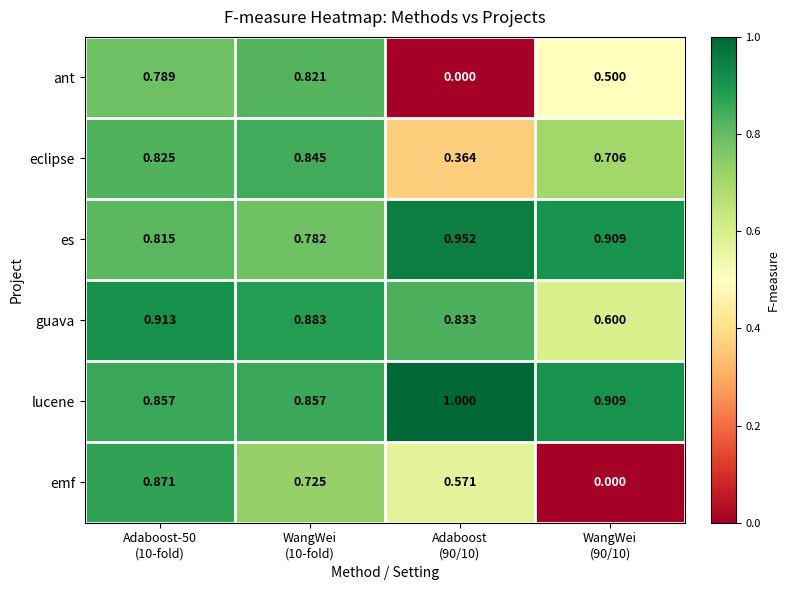

Which series has the largest range (max minus min)?

emf